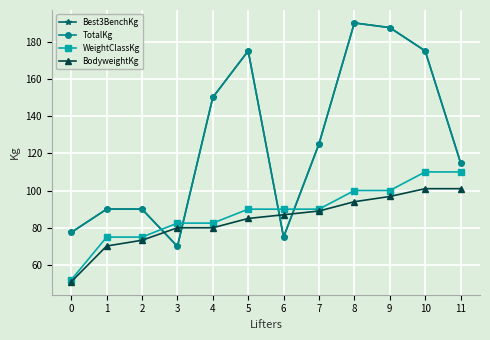

At which label does TotalKg reach its minimum?

3